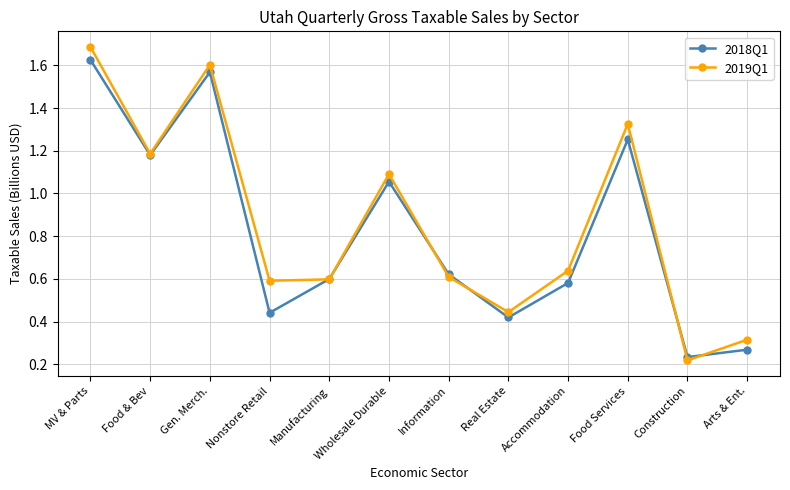

Is this an area chart (filled region under the line)?

No